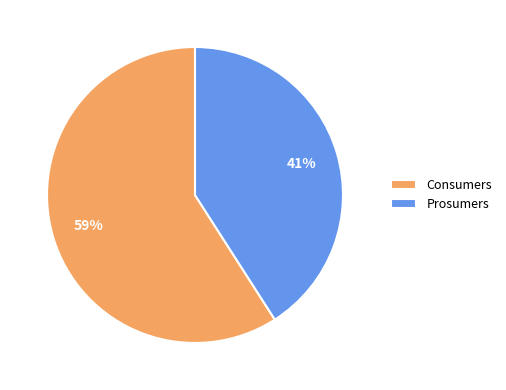

What is the smallest slice in the pie chart?

Prosumers